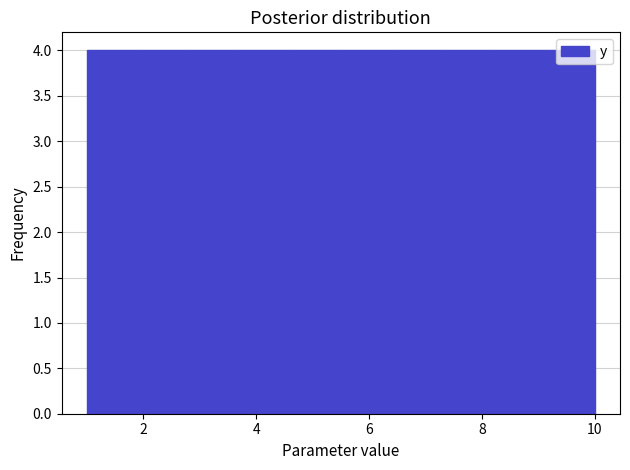

How tall is the bar that spans 9.1 to 10.0 on the x-axis? Neither the bar edges nor the heights are printed on the chart, so give them approximately, as read against the axes.

4